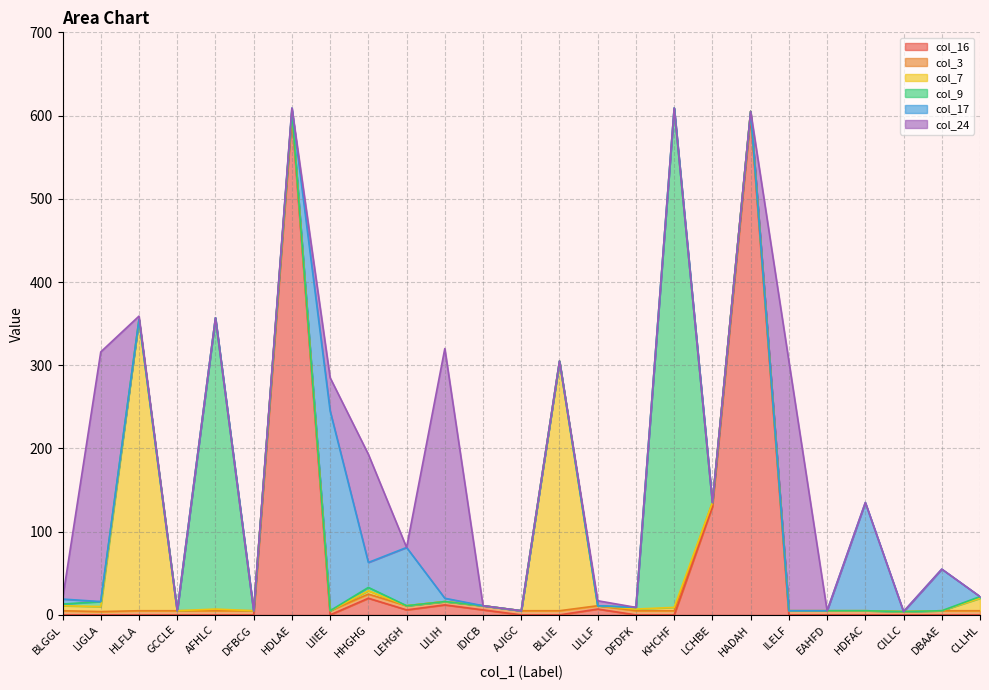

At how many categories does at least one series exceed 130?

10